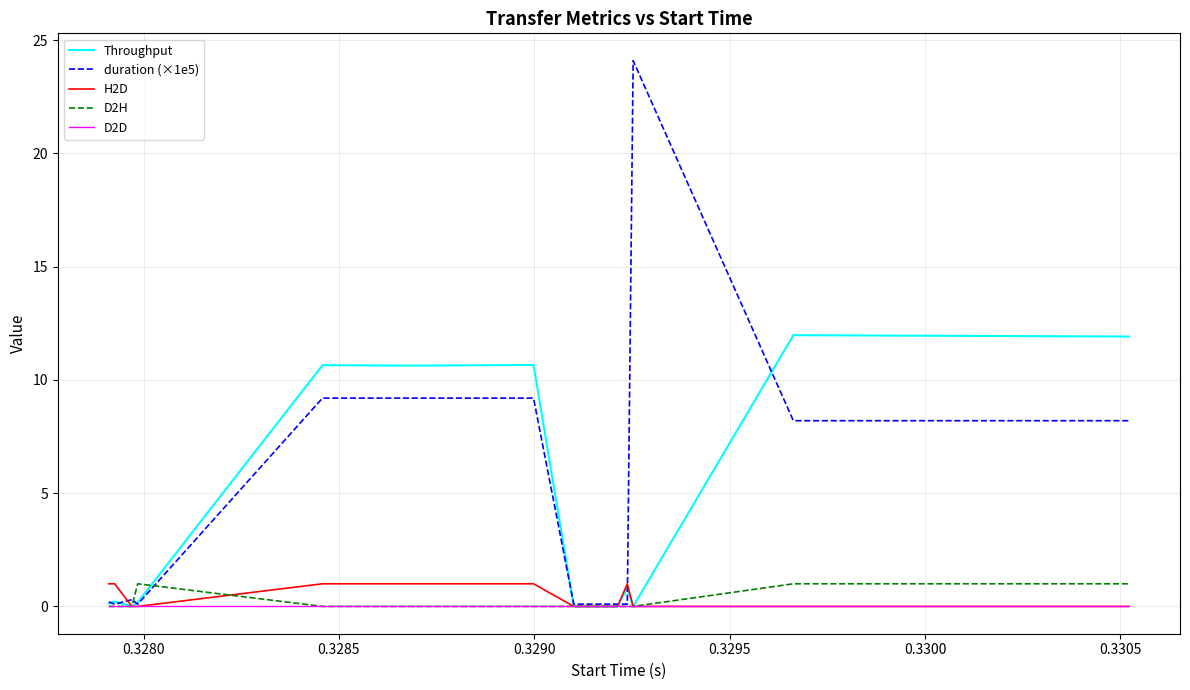

Which series has the largest total across all categories?

duration (×1e5)